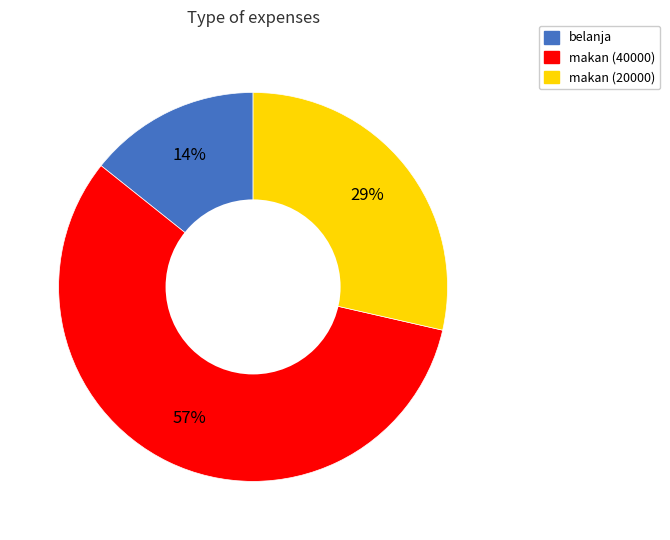

Approximately how many times larger is the value at makan (40000) compared to makan (20000)?

2.0